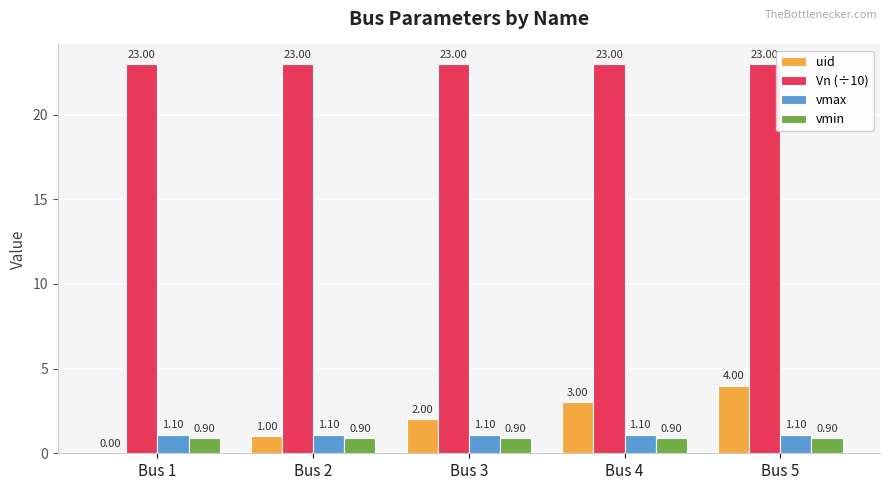

What is the total value across all series at Bus 1?

25.0